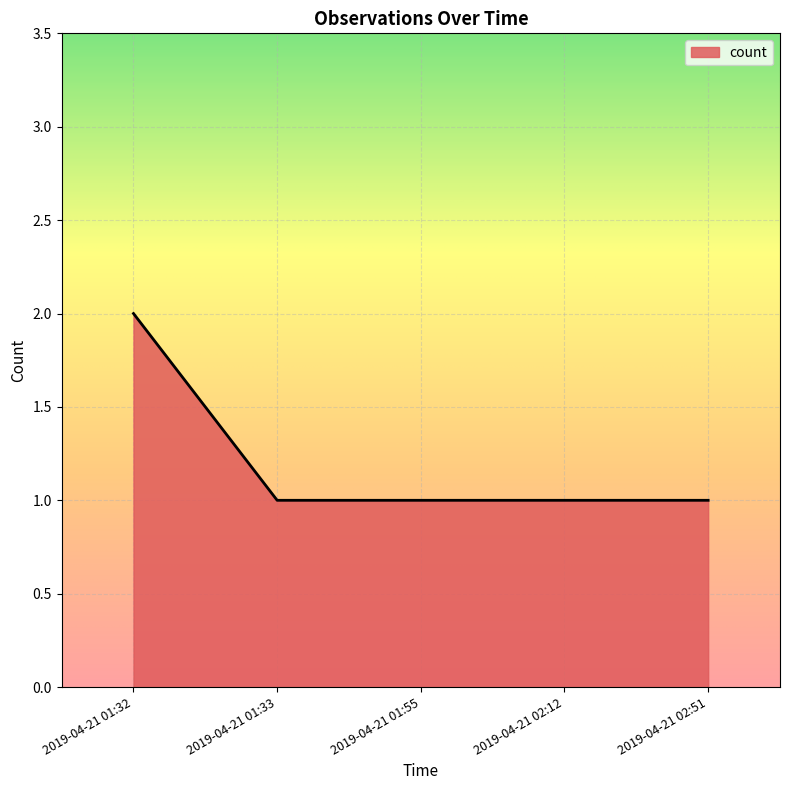

Between 2019-04-21 01:32 and 2019-04-21 02:51, which is larger?

2019-04-21 01:32